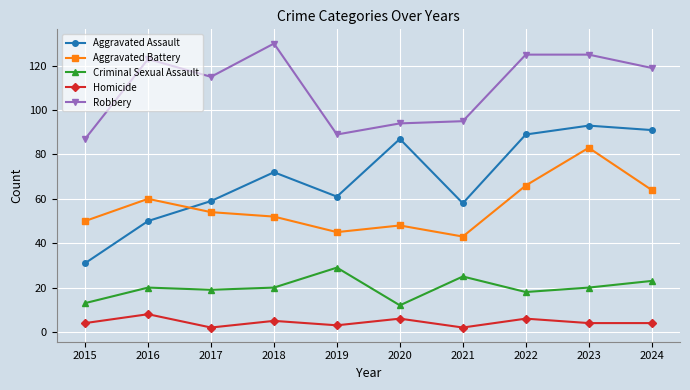

How many data points in Aggravated Battery are less than 54?

5